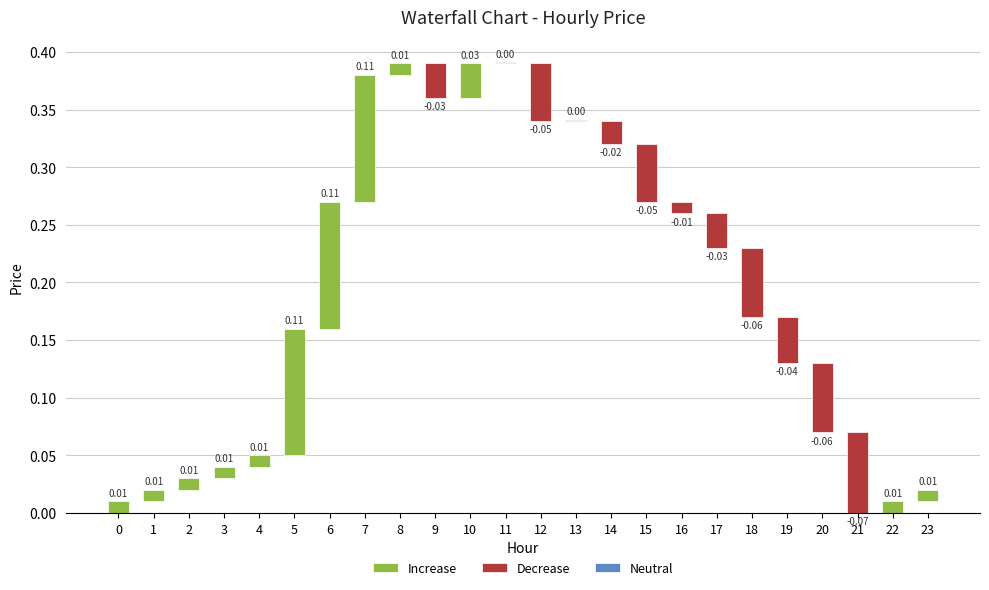

Where is the data nearest to the value 0?

11